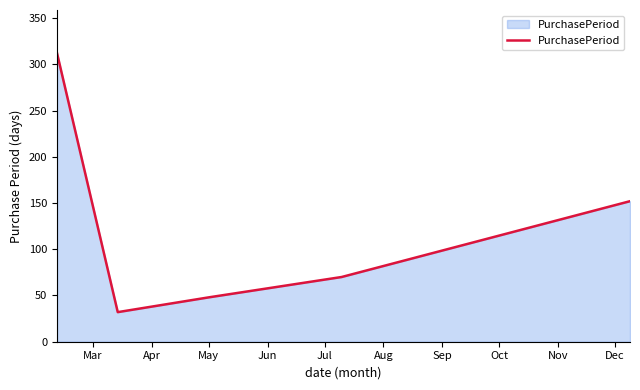

What is the difference between the second highest and second lowest values?

104